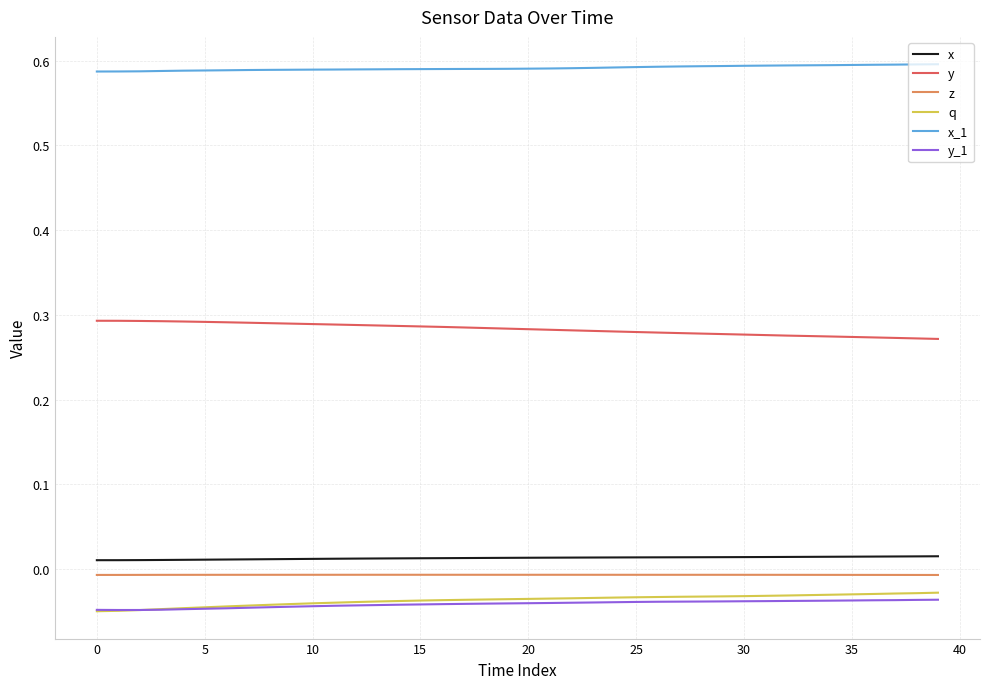

Which series has the largest total across all categories?

x_1